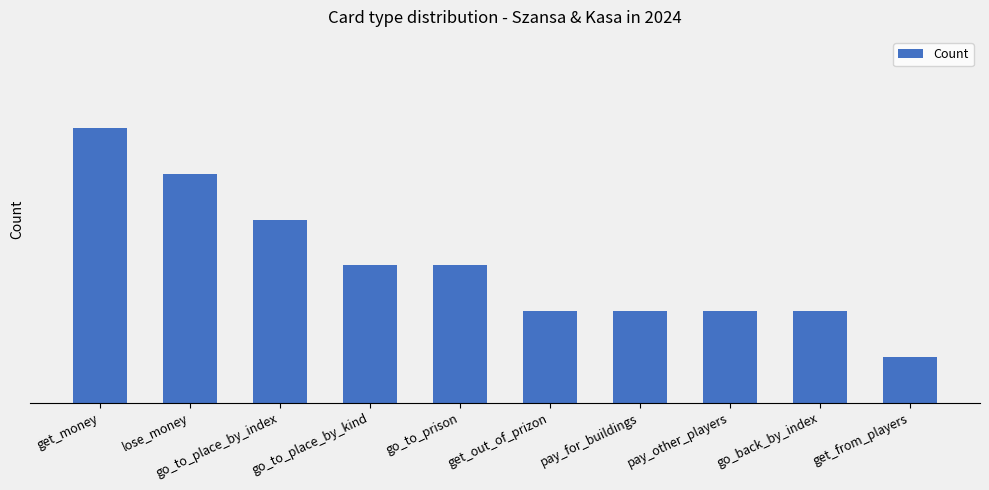

Are the bars horizontal?

No